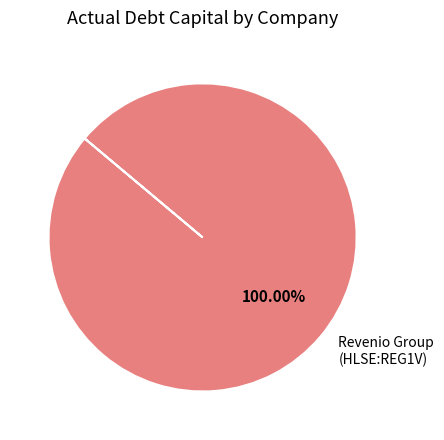

Rank the categories by value from highest to lowest.

Revenio Group (HLSE:REG1V)